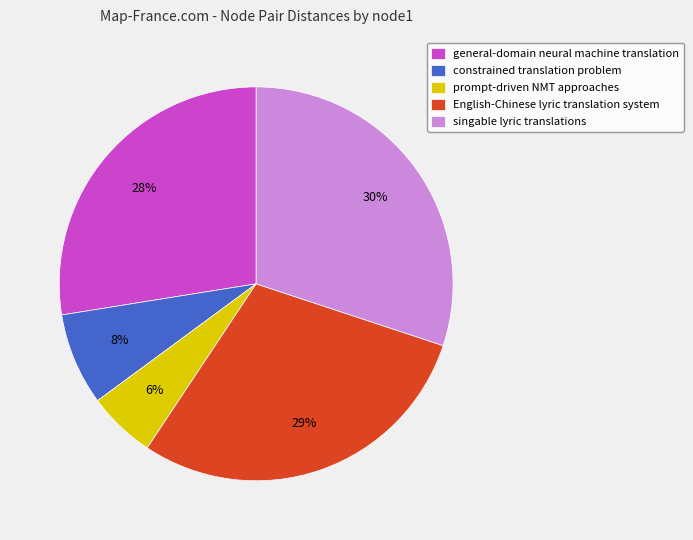

To the nearest percent, what is the difference between the prompt-driven NMT approaches and general-domain neural machine translation slice percentages?

22%